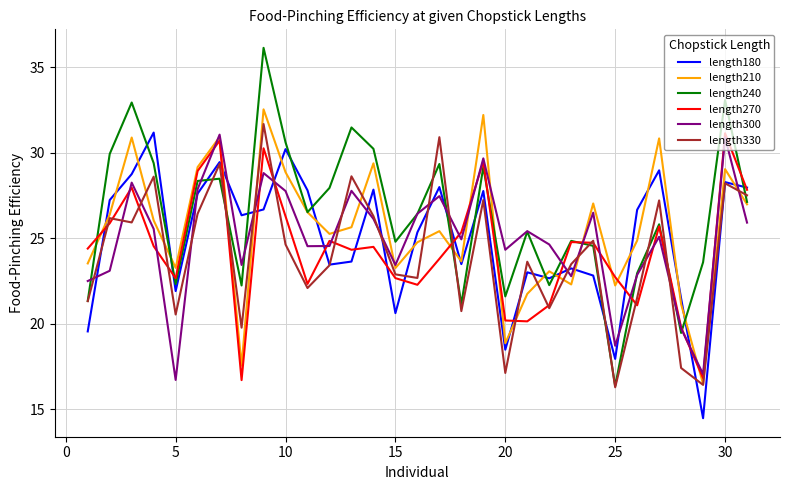

Which series has the widest spread of values?

length240